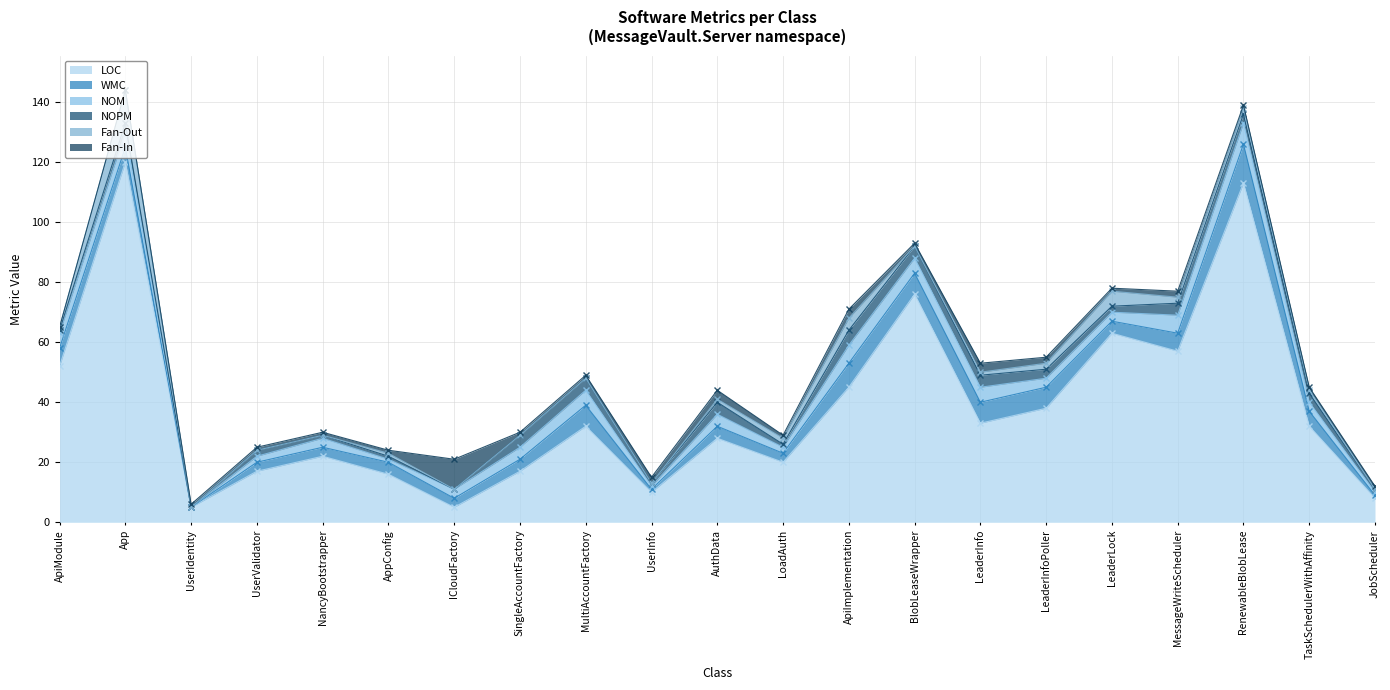

Where is Fan-Out nearest to the value 5?

LeaderLock